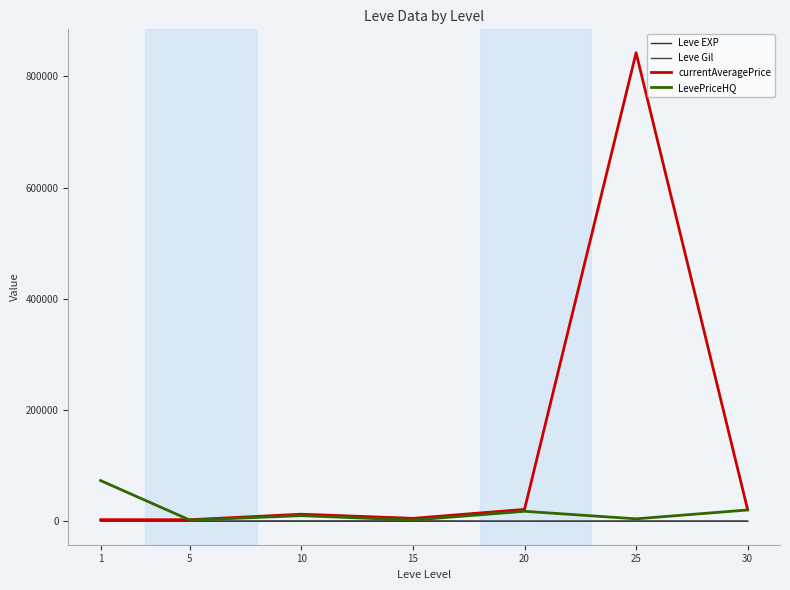

Reading left to right, what are all the values shown in this chart?

Leve EXP: 1.3	6.2	7.7	22.3	23.3	34.7	59.0
Leve Gil: 531.7	488.3	768.3	810.0	300.0	595.0	405.0
currentAveragePrice: 2946.5	2838.8	12762.2	5298.8	21408.5	842695.8	20838.5
LevePriceHQ: 73220.8	2181.5	10118.2	2182.3	17972.0	4444.3	20374.8